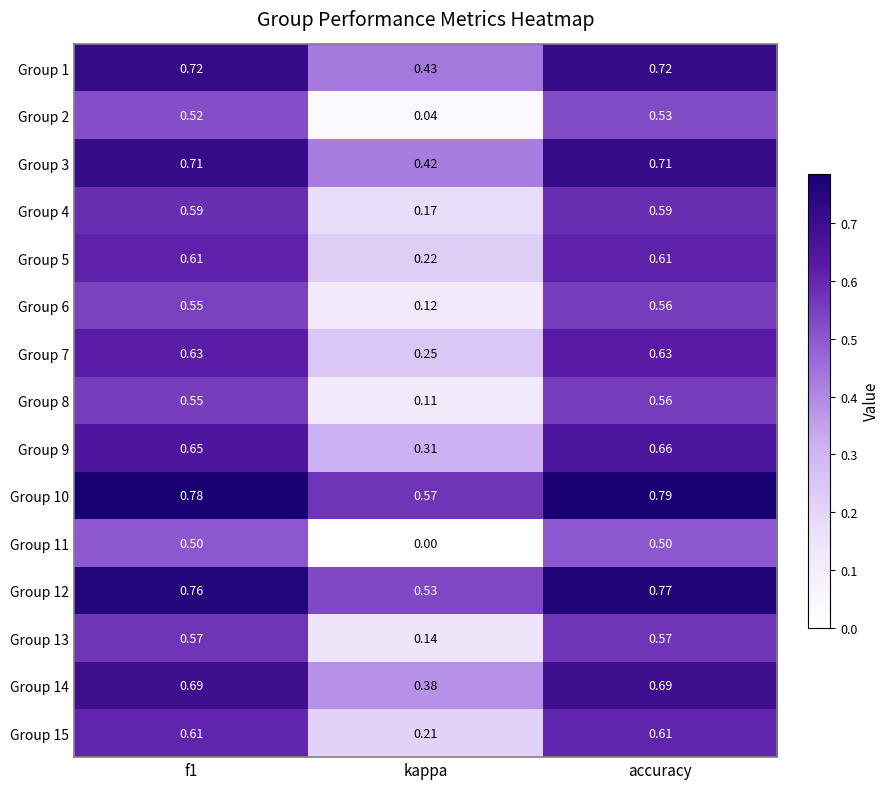

At which label is Group 12 closest to 0?

kappa